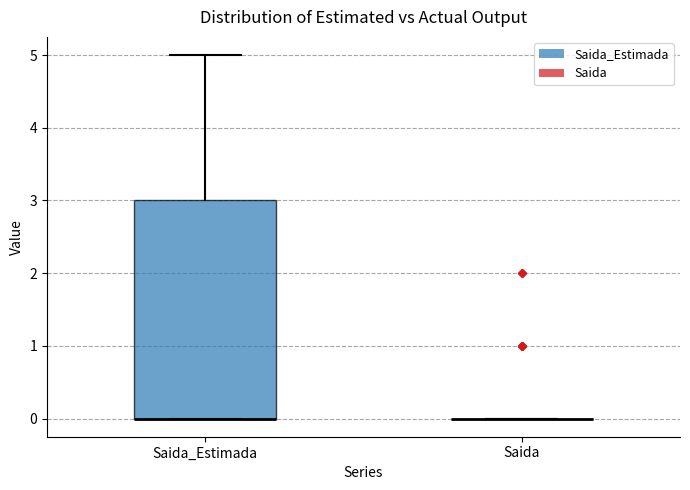

Reading left to right, transcribe this box plot: for each box, give where its median line is, the range the box spans, and where its two whiskers end, as read against the y-axis. The values are not printed on the chart, so give them approximately, as read against the axis.

Saida_Estimada: median 0 (drawn on the box's lower edge), box 0 to 3, whiskers 0 to 5
Saida: box collapsed to a line at 0, whiskers 0 to 0